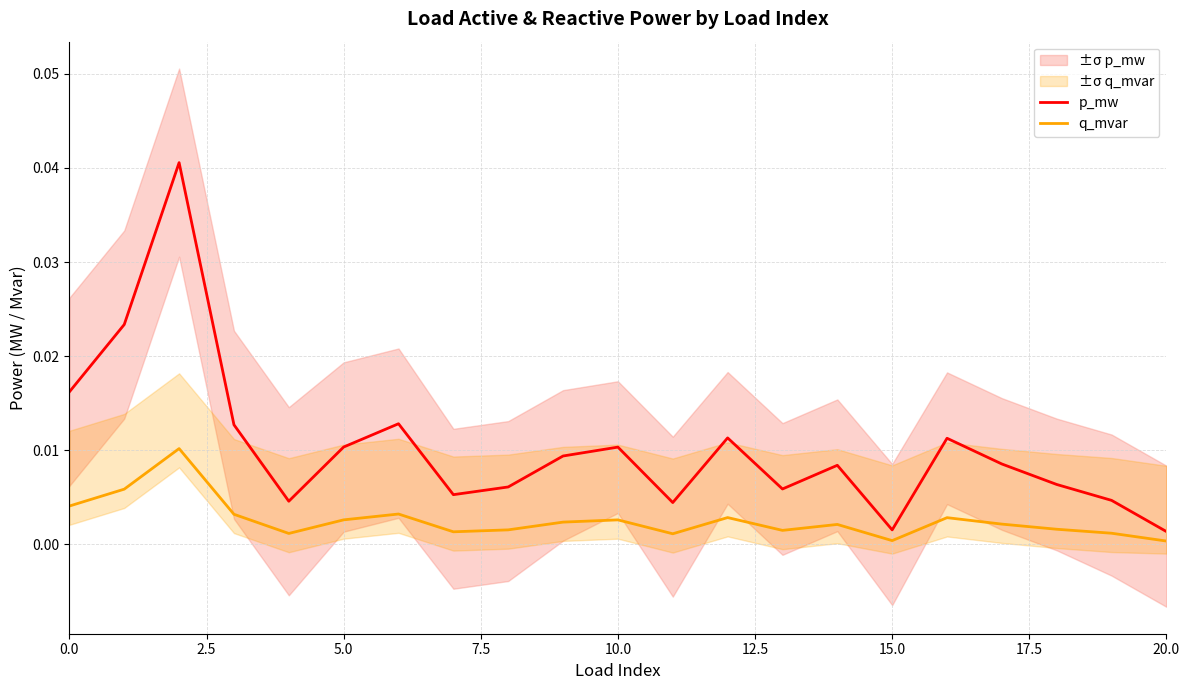

In p_mw, how many points are lower than both neighbors (excluding endpoints)?

5